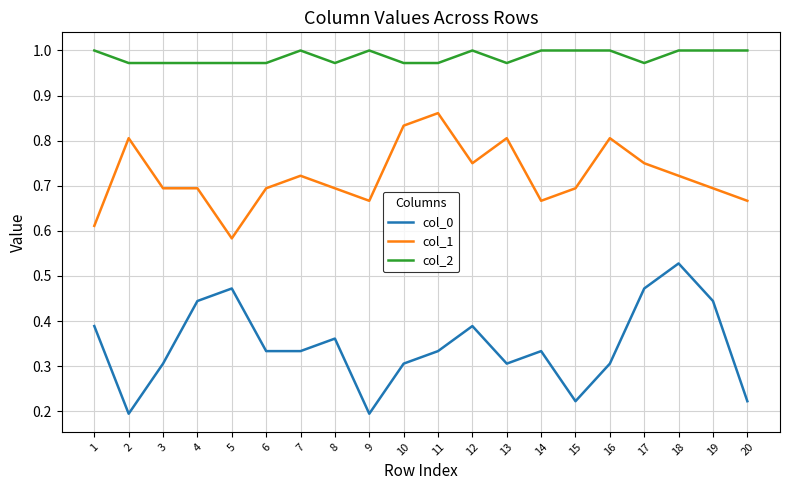

Is the value of col_2 at 16 greater than the value of col_1 at 2?

Yes